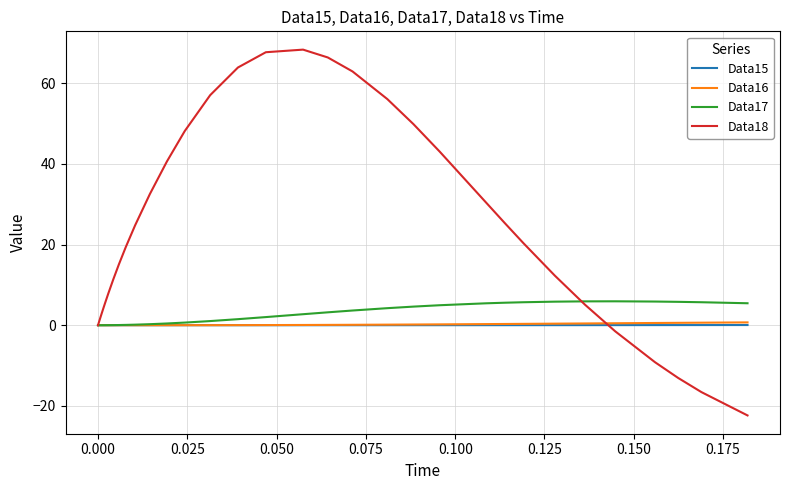

Which series has the widest spread of values?

Data18